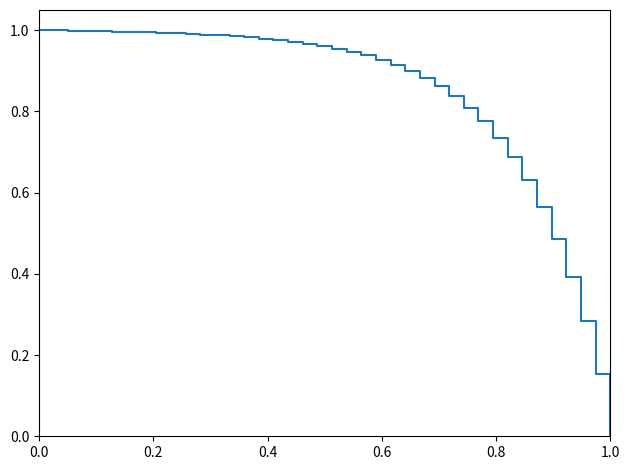

True or false: the data has more than 1 interior local peaks.

False